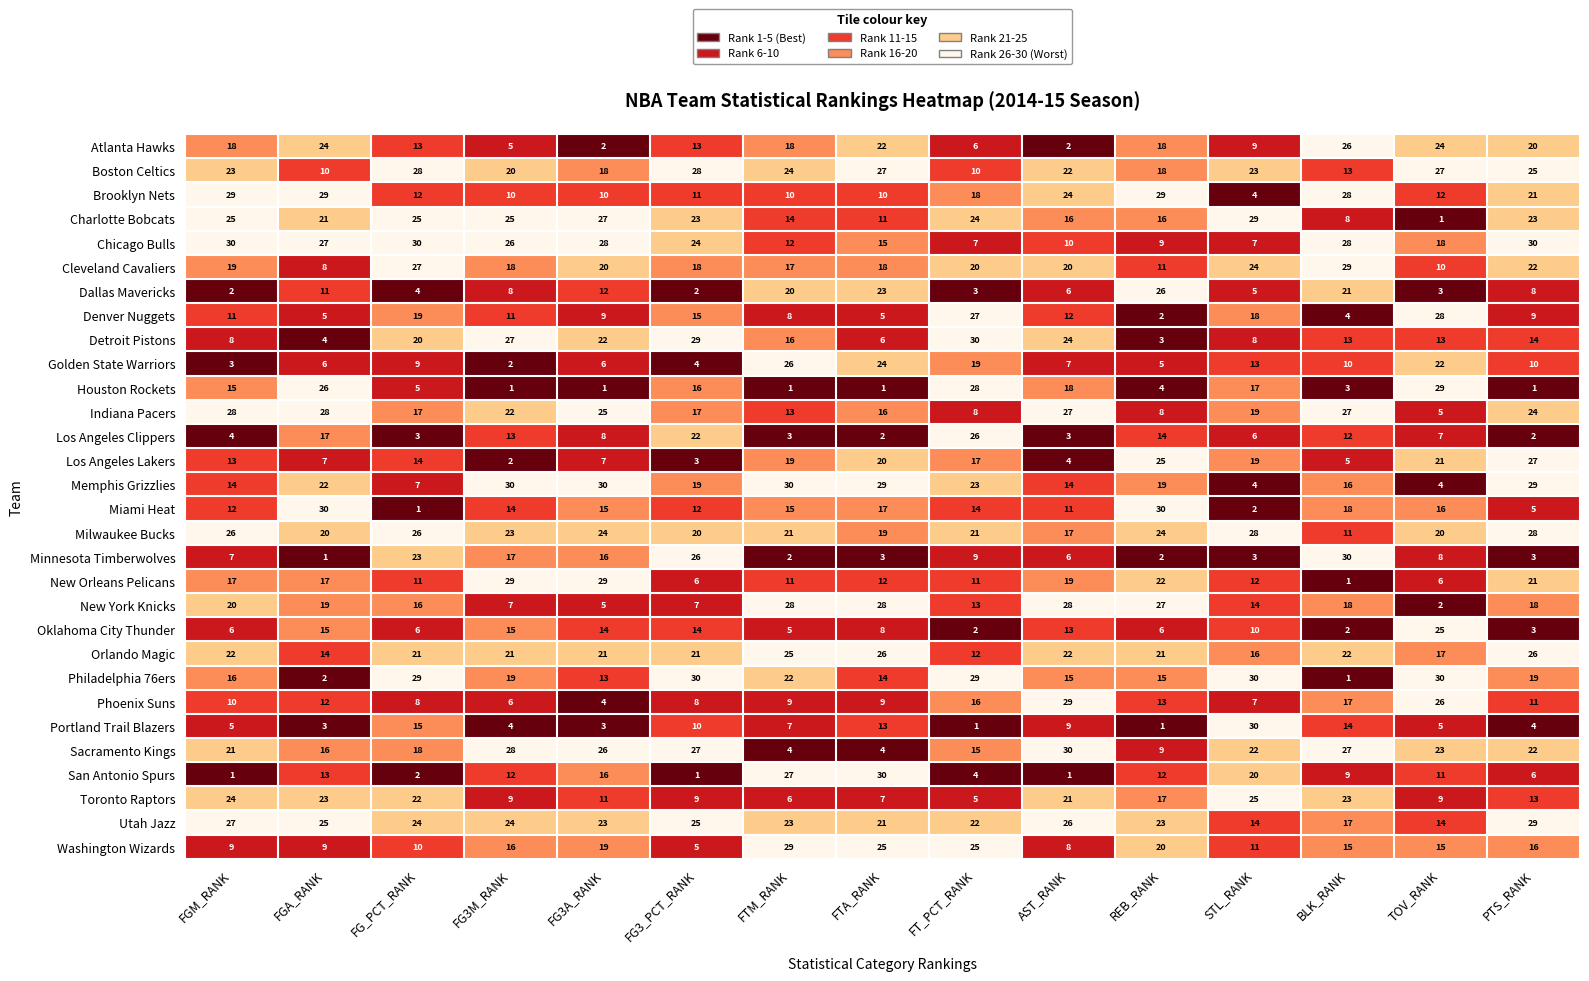

What is the sum of all Utah Jazz values?

337